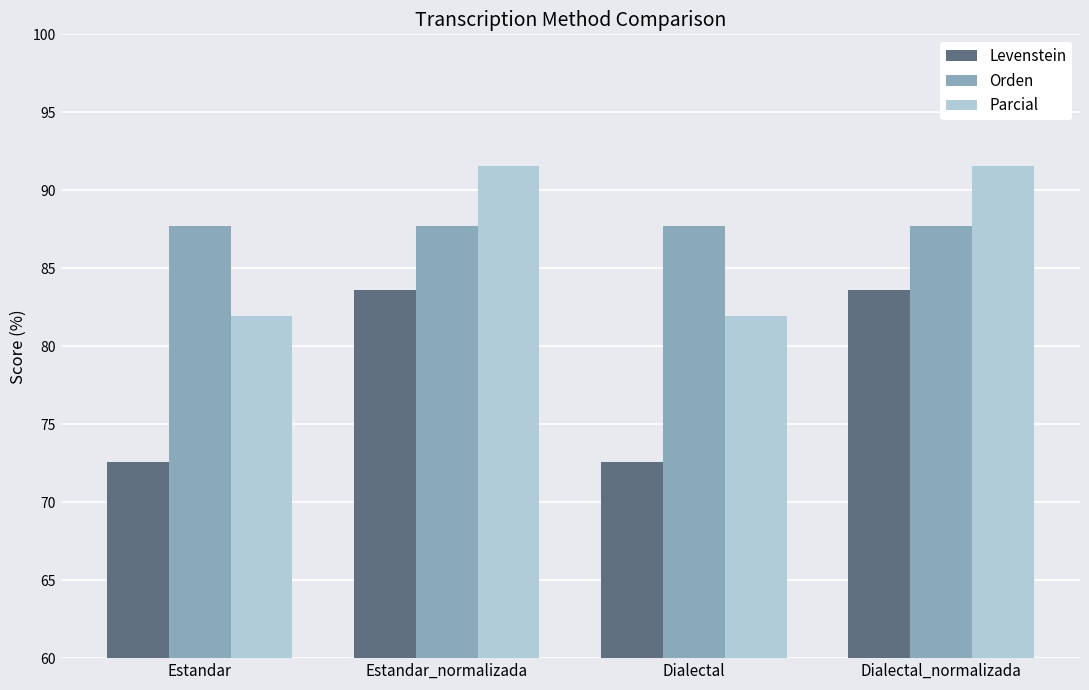

How many values in the Levenstein series are below 83?

2